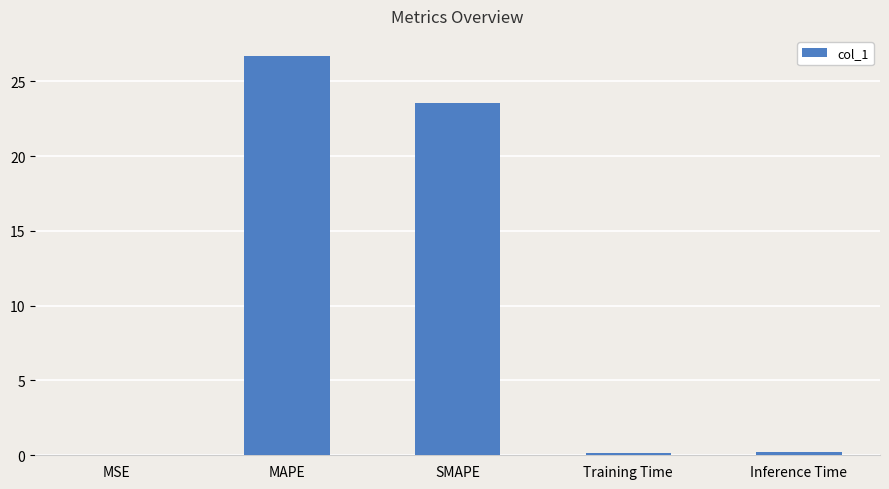

The value at MSE is 0.0. True or false?

True